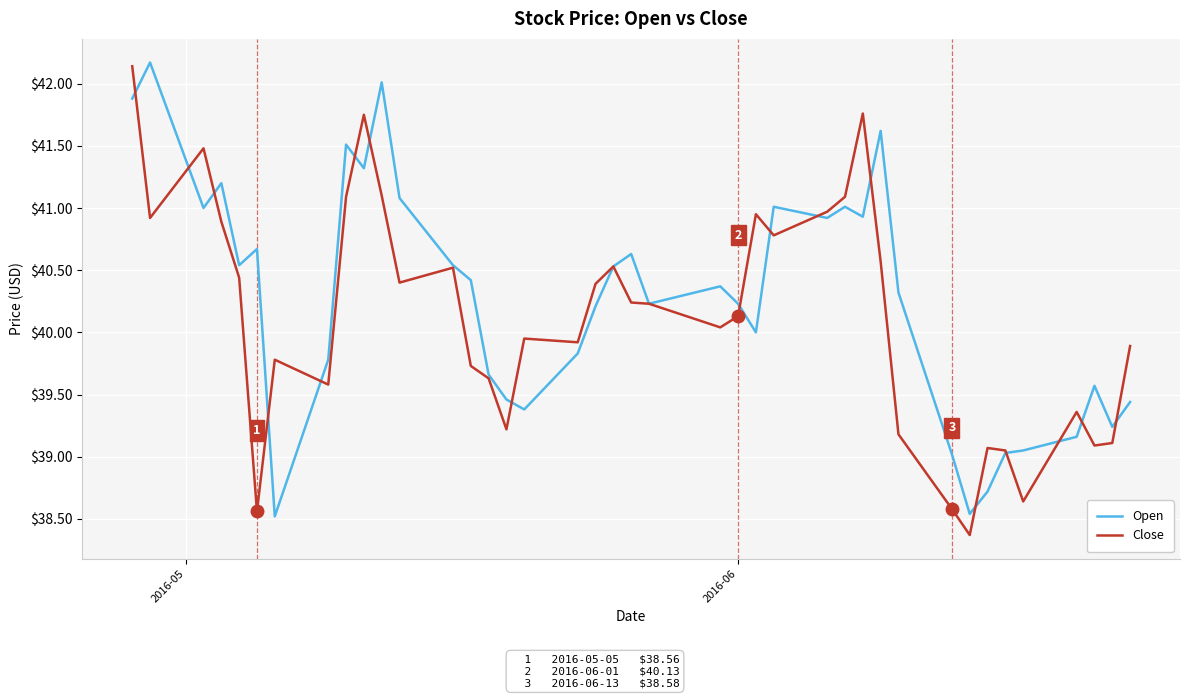

What is the minimum value for Close?

38.4